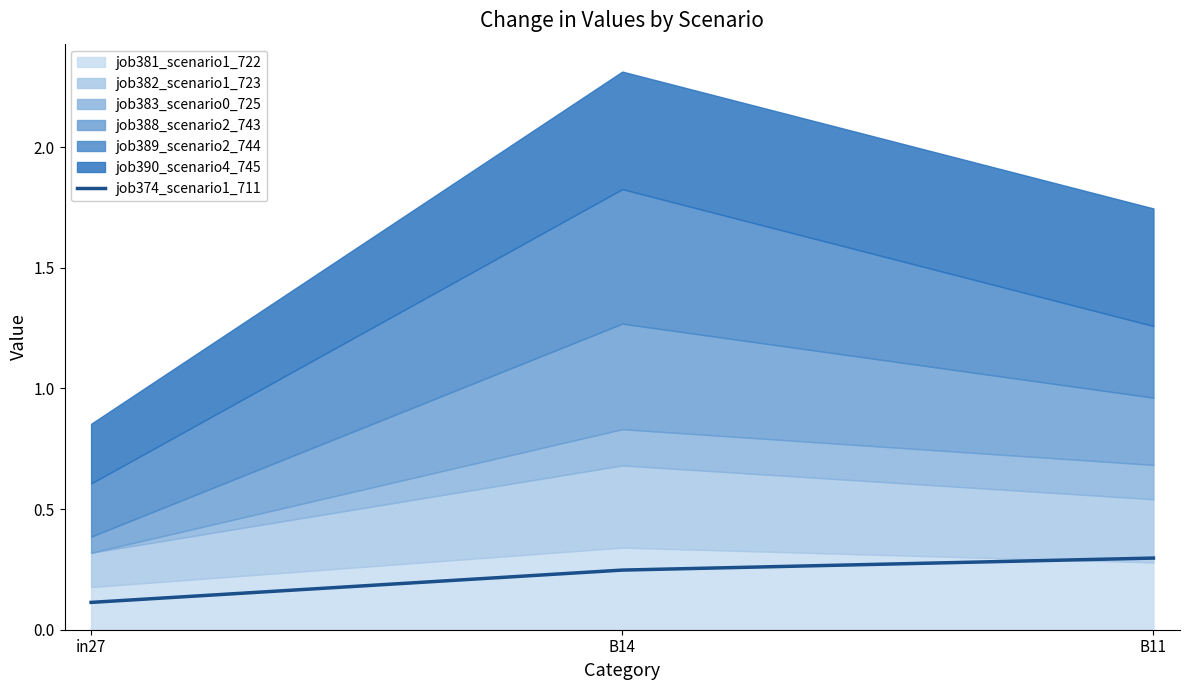

What is the sum of the values at in27 and B11?

0.4